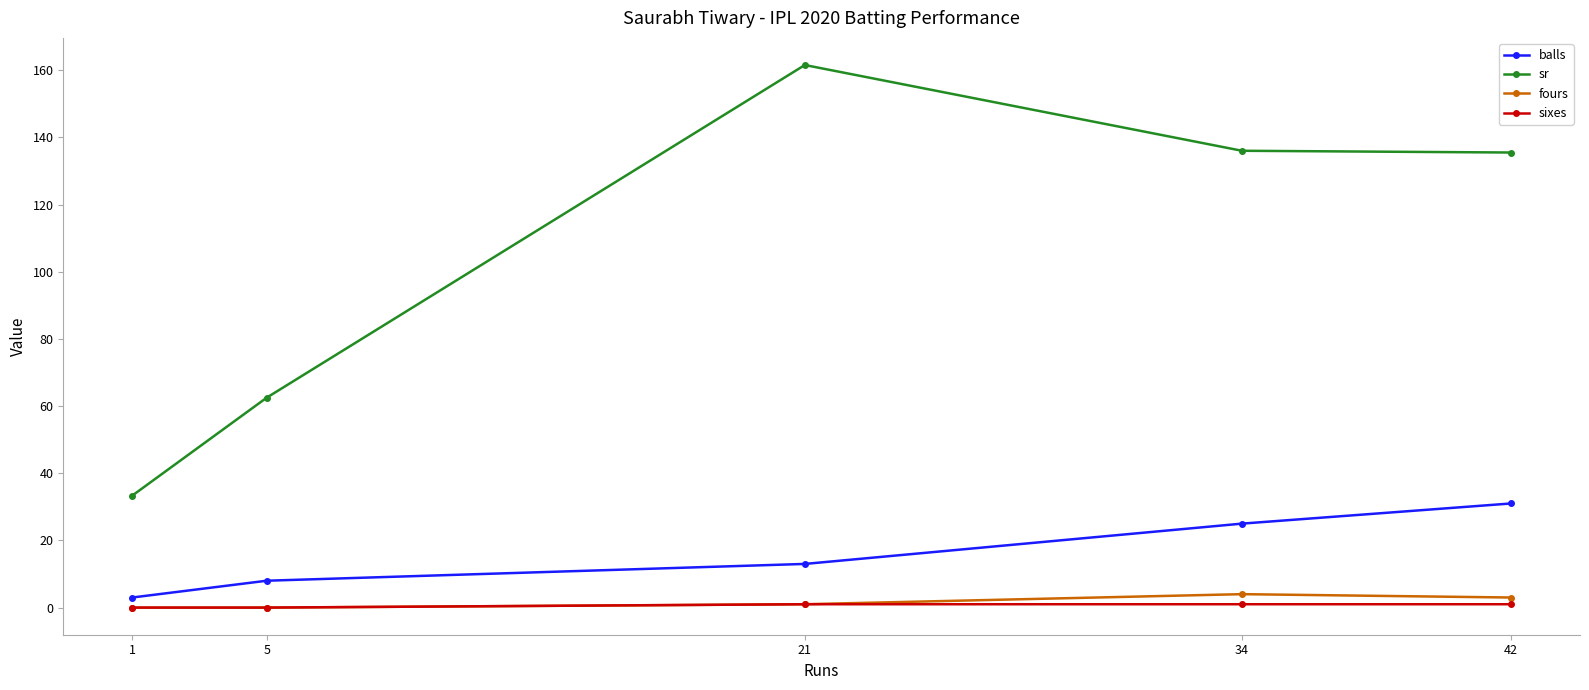

True or false: balls and fours cross at least once.

False